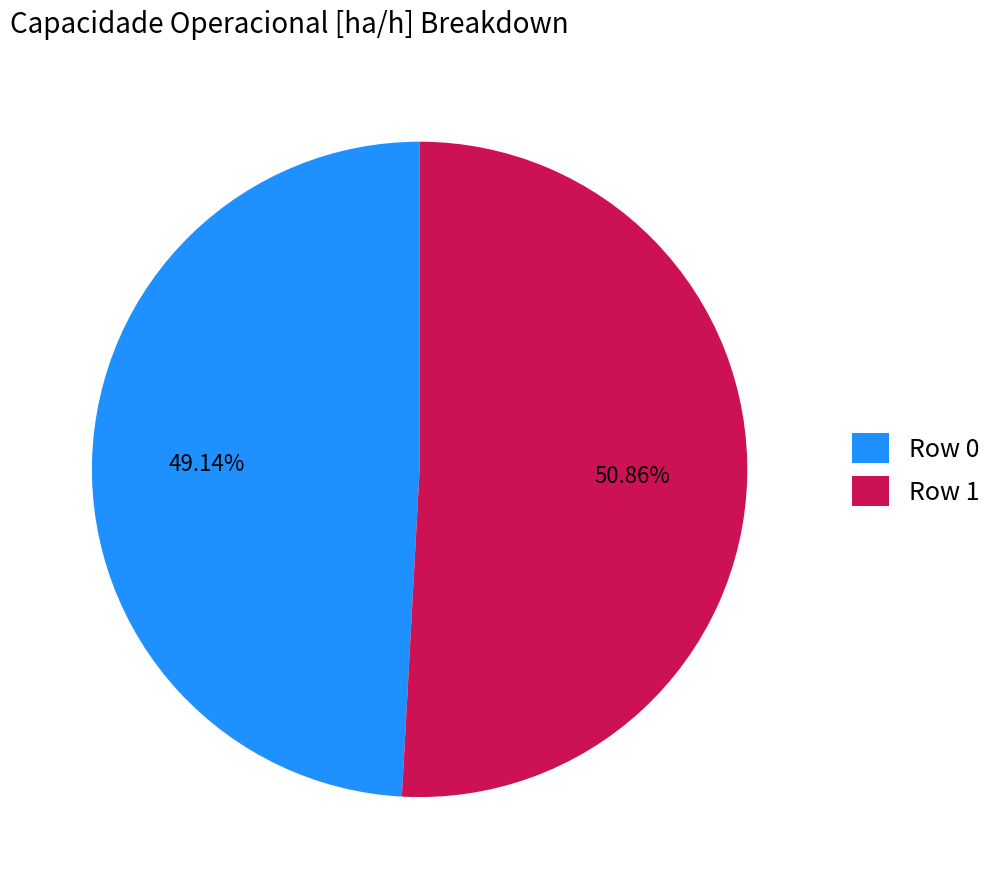

True or false: Row 1 accounts for 51% of the total.

True